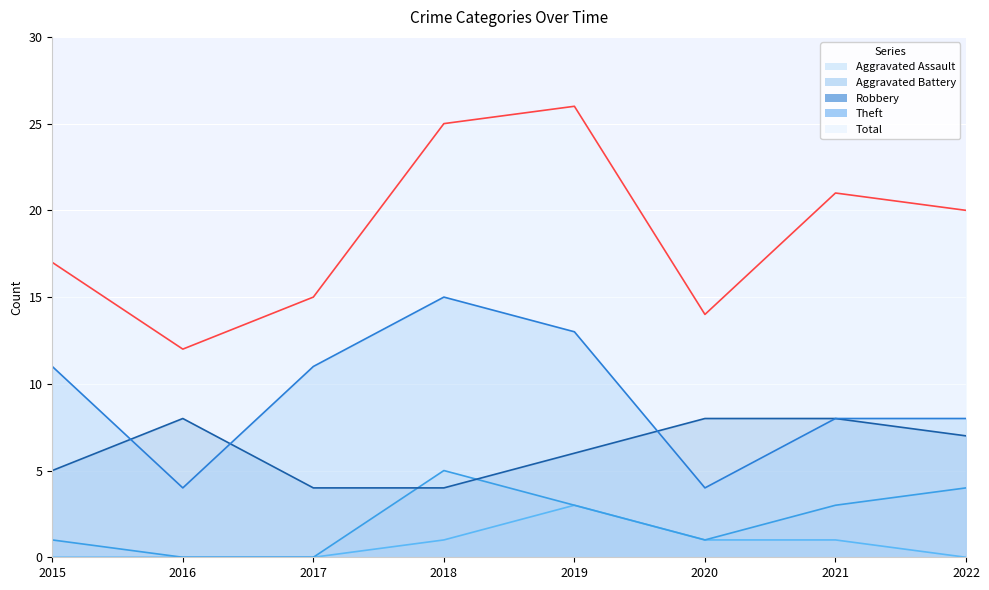

Which category has the highest value in the Aggravated Battery series?

2018